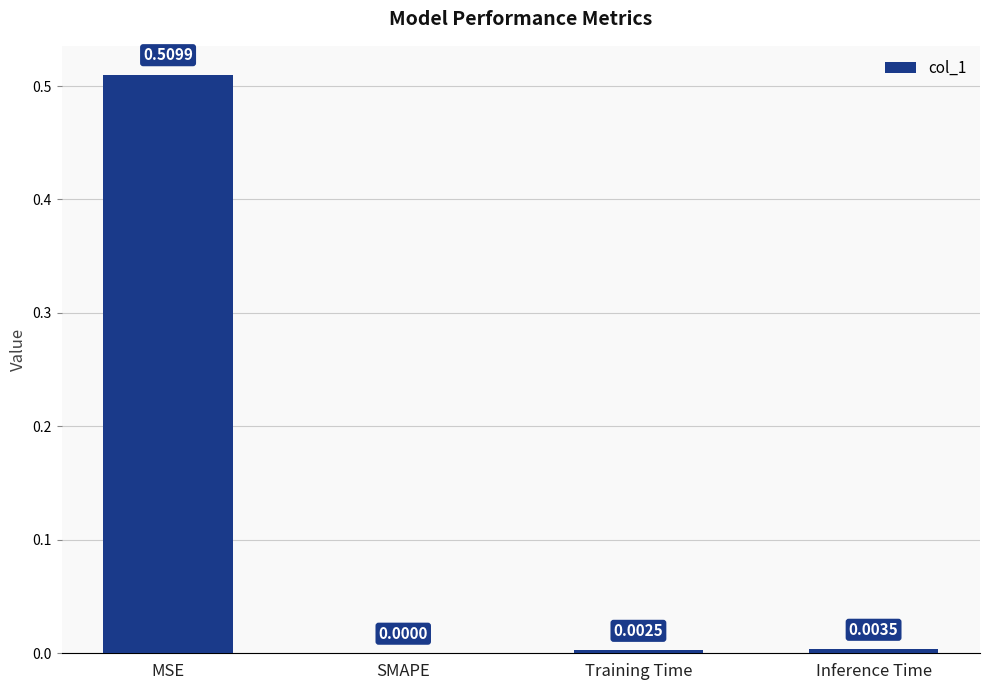

At which label is the value closest to 0?

SMAPE